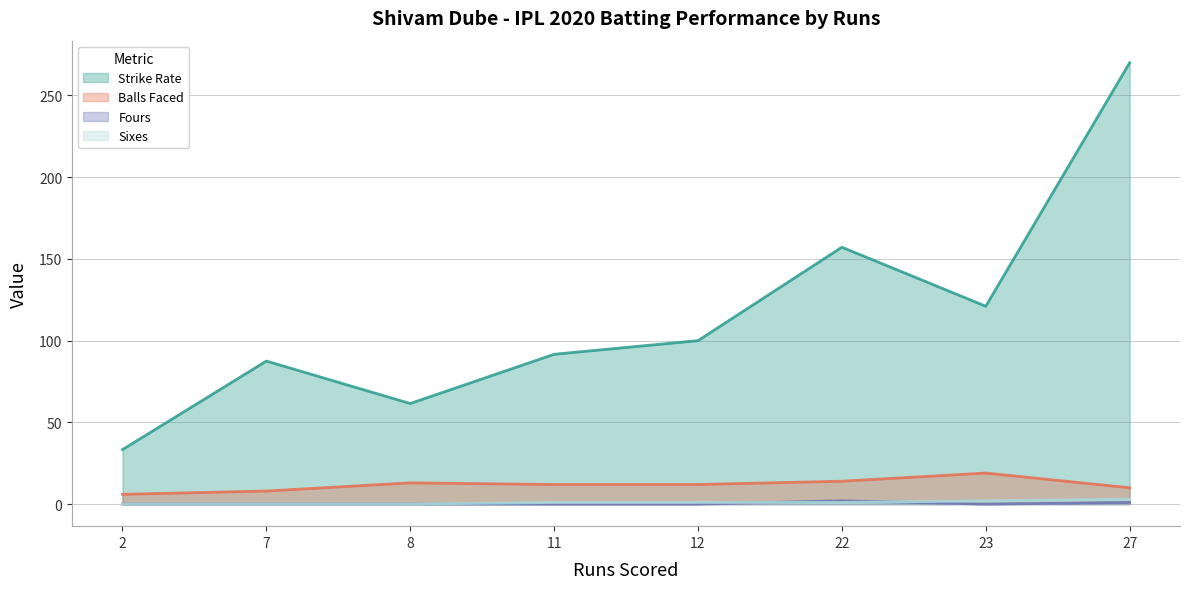

The value of balls_faced at 27 is 5.3. True or false?

False